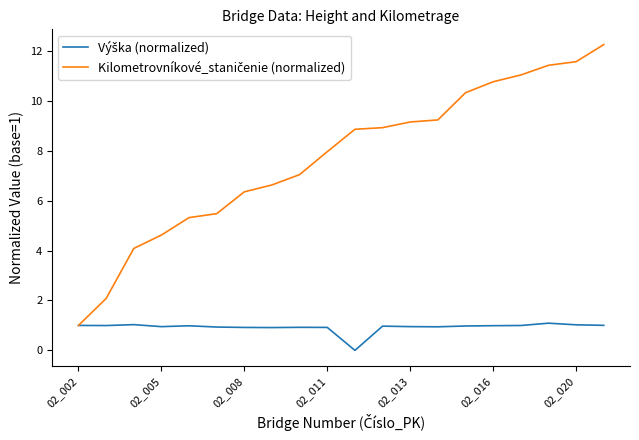

Does the chart have visible grid lines?

No